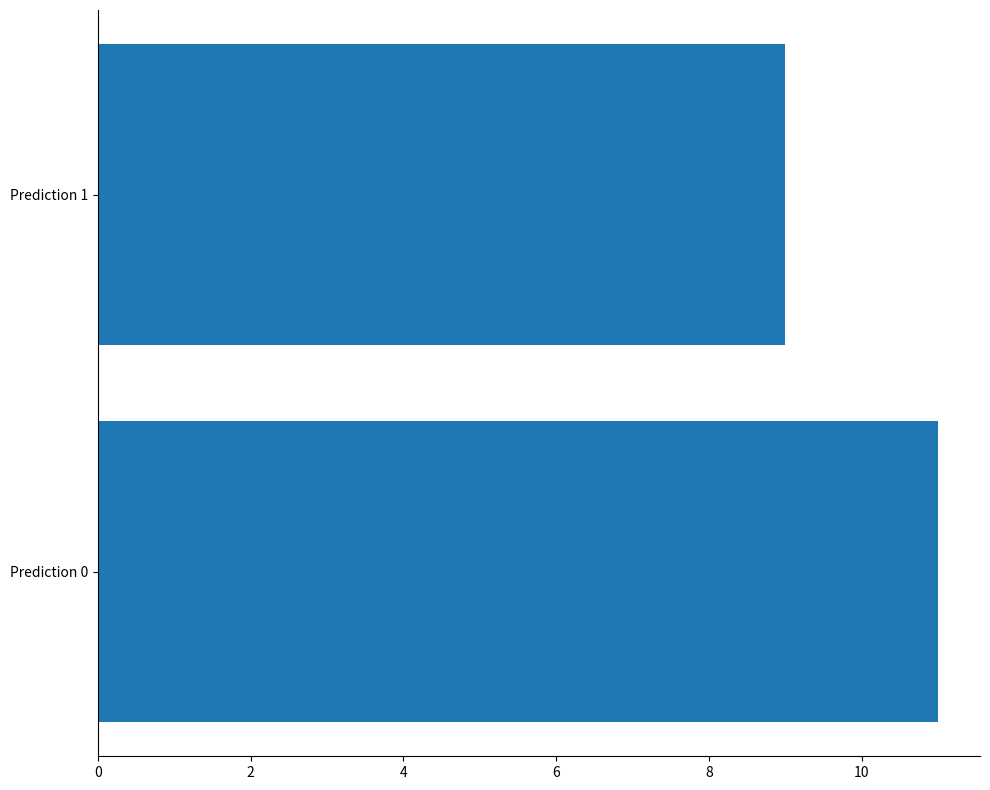

Which has a higher value, Prediction 0 or Prediction 1?

Prediction 0